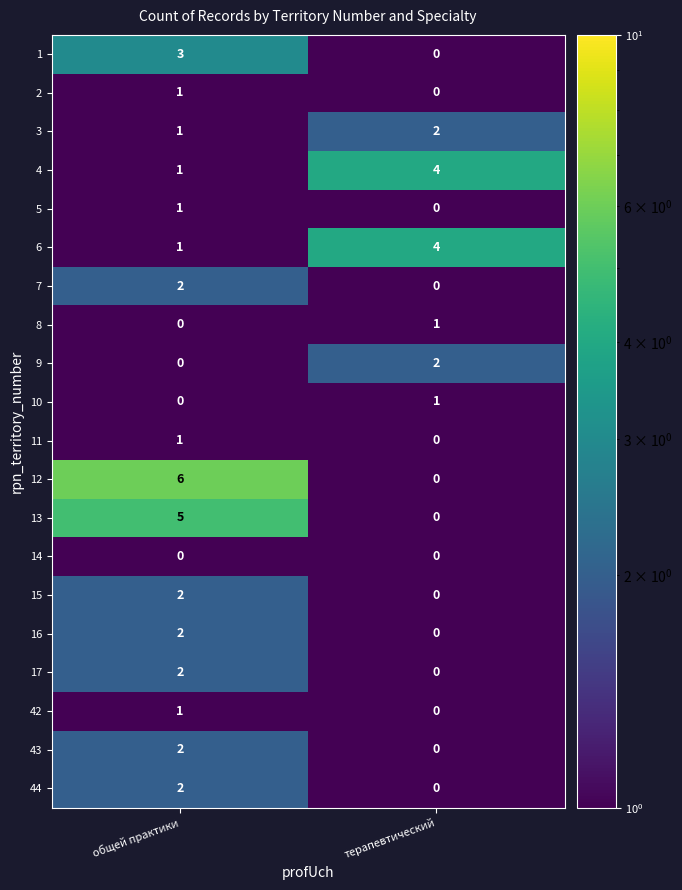

At which label is 1 closest to 1?

терапевтический